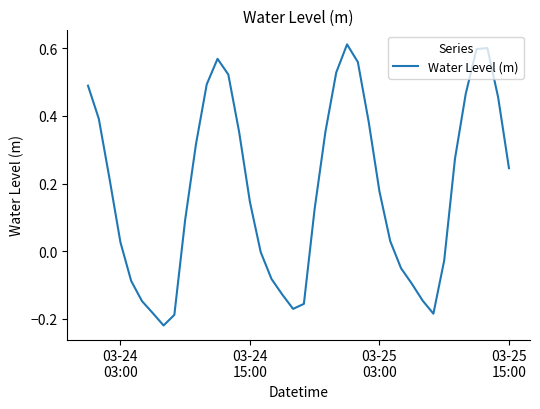

What is the difference between the maximum and second lowest values?

0.8